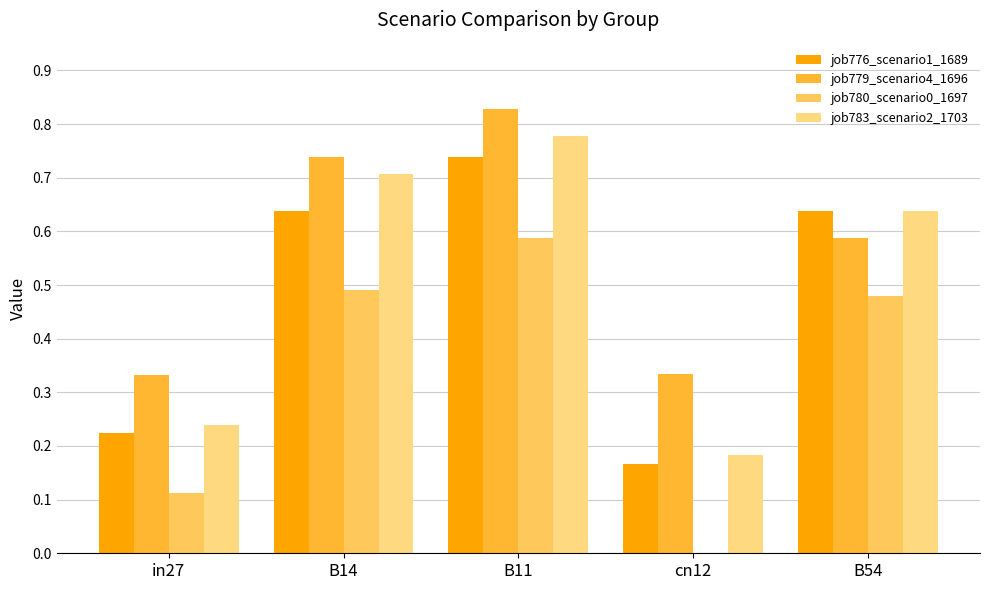

Which series has the largest total across all categories?

job779_scenario4_1696